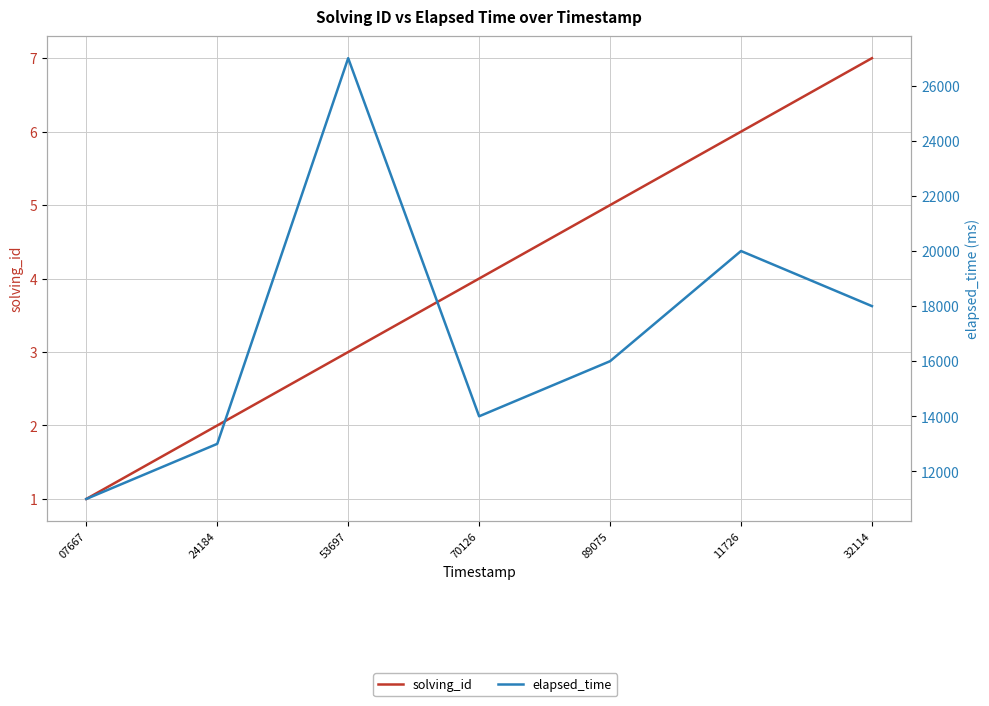

How many data points in elapsed_time are less than 16000?

3